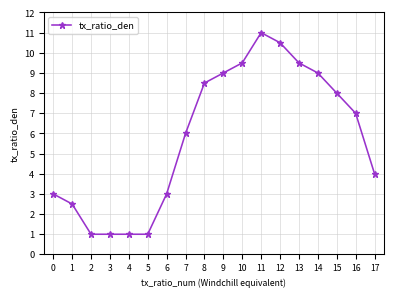

The value at 9 is 9.0. True or false?

True